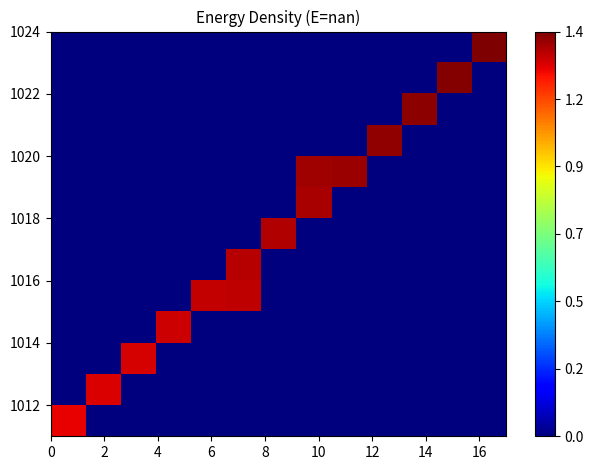

Count the number of categories in the chart.

13